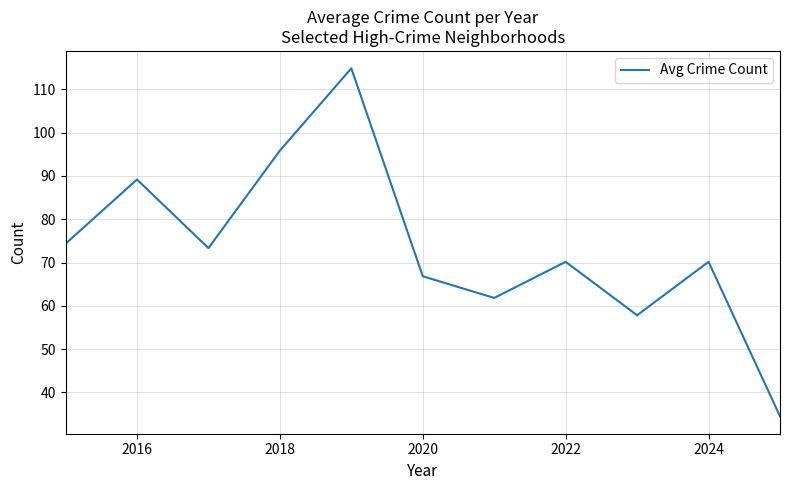

What is the smallest value displayed?

34.5